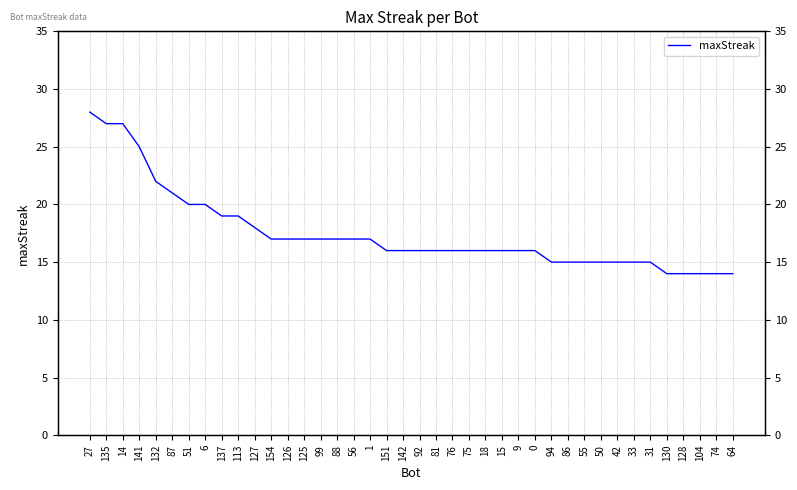

What is the value of the 29th point from the left?

15